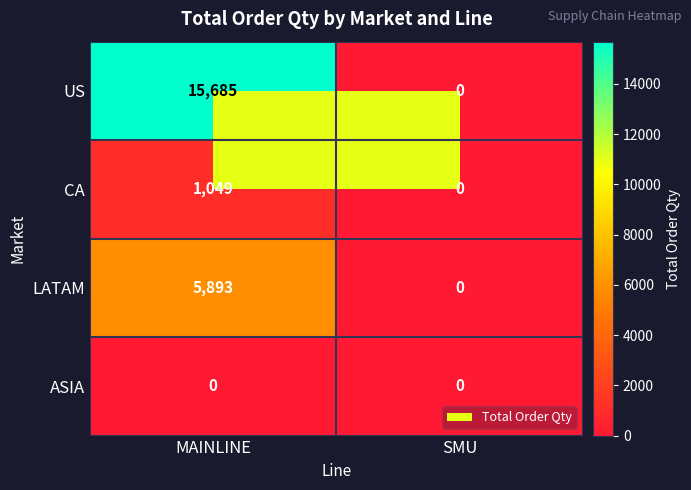

Which series has the largest total across all categories?

US